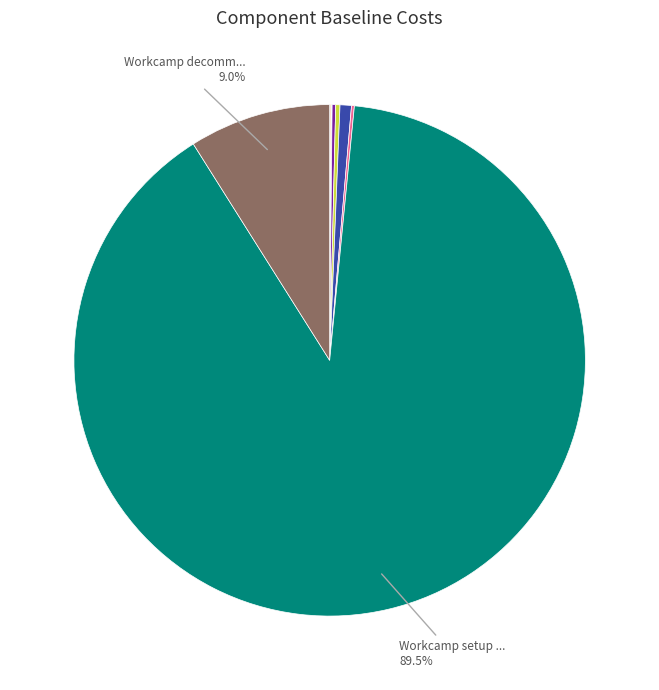

Does any single category account for the majority?

Yes